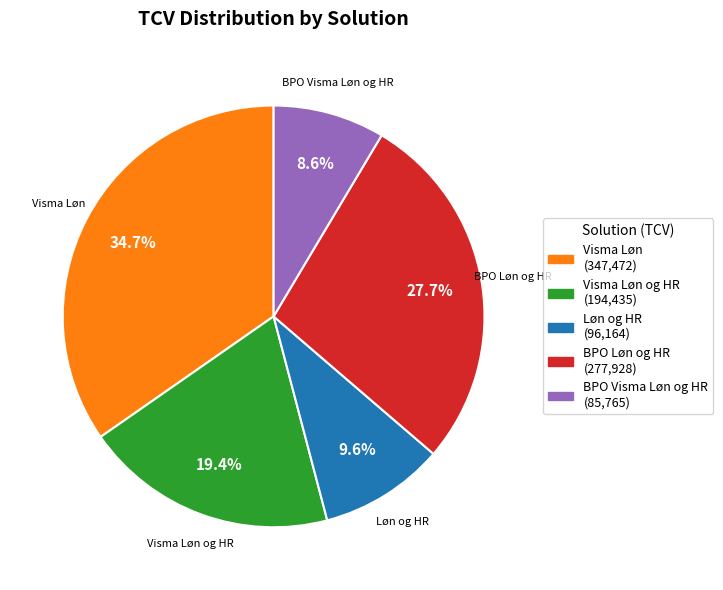

Which slice is the largest?

Visma Løn